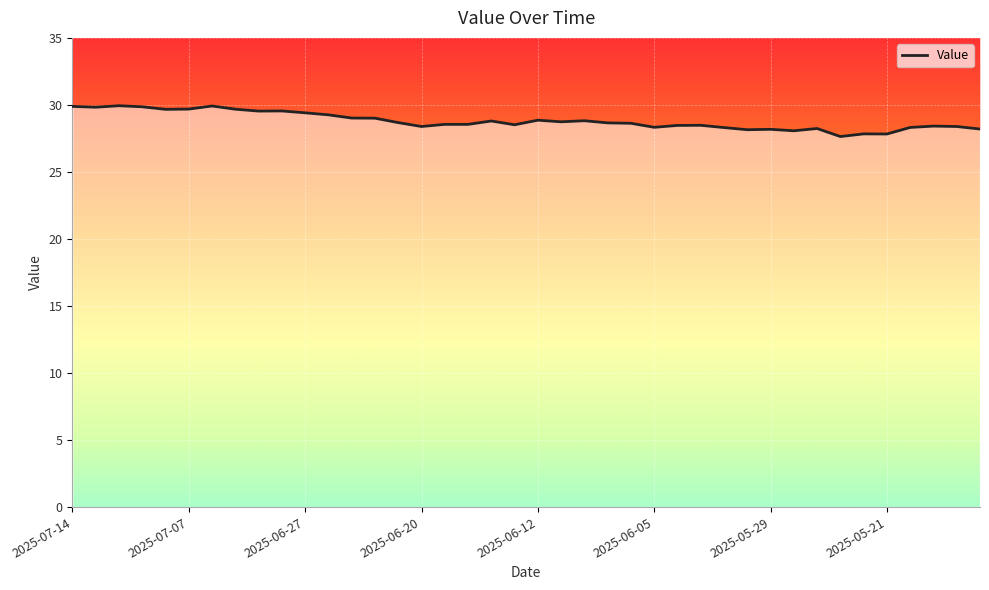

True or false: the data shows 28.8 at 2025-06-10.

True